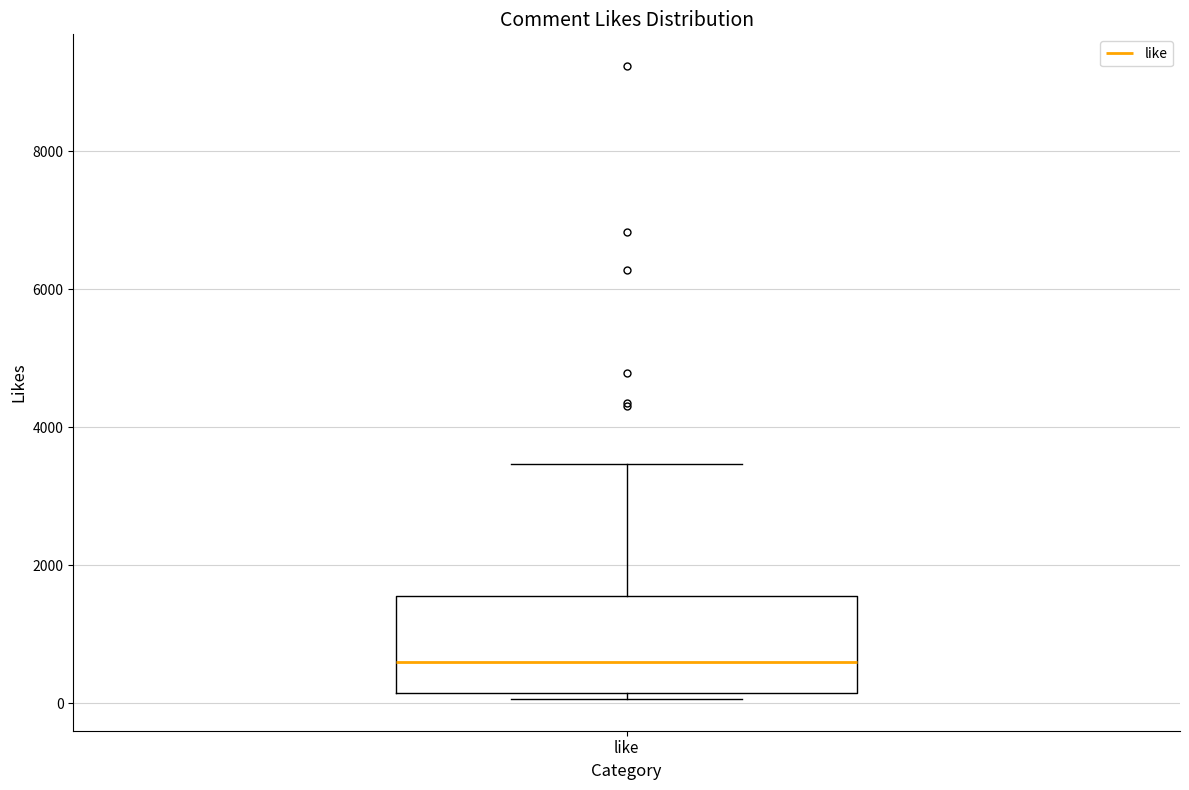

Where does the median line of the box for like sit on the y-axis? The values are not printed on the chart, so give them approximately, as read against the axis.

600